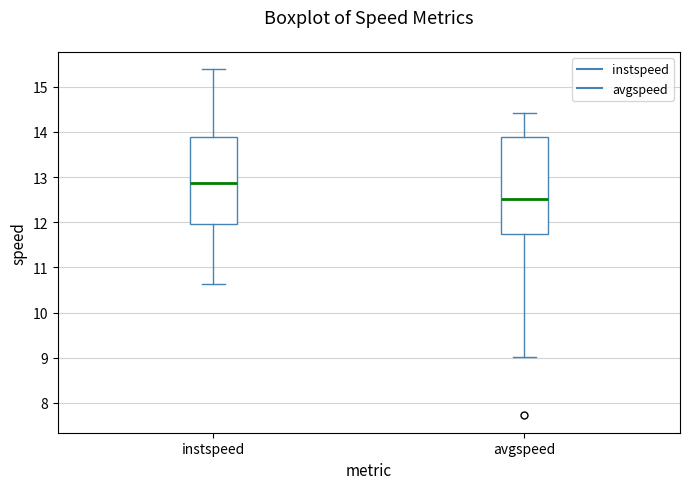

Reading left to right, read every box against the y-axis: the position of its median line, the range the box covers, and the ends of its whiskers. The values are not printed on the chart, so give them approximately, as read against the axis.

instspeed: median 12.9, box 12.0 to 13.9, whiskers 10.6 to 15.4
avgspeed: median 12.5, box 11.7 to 13.9, whiskers 9.0 to 14.4